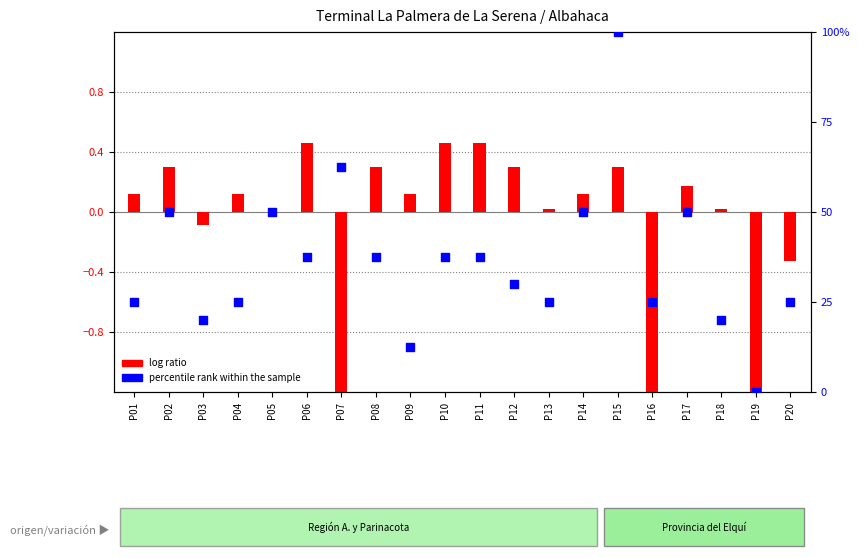

Which series contains the lowest Y value?

log ratio